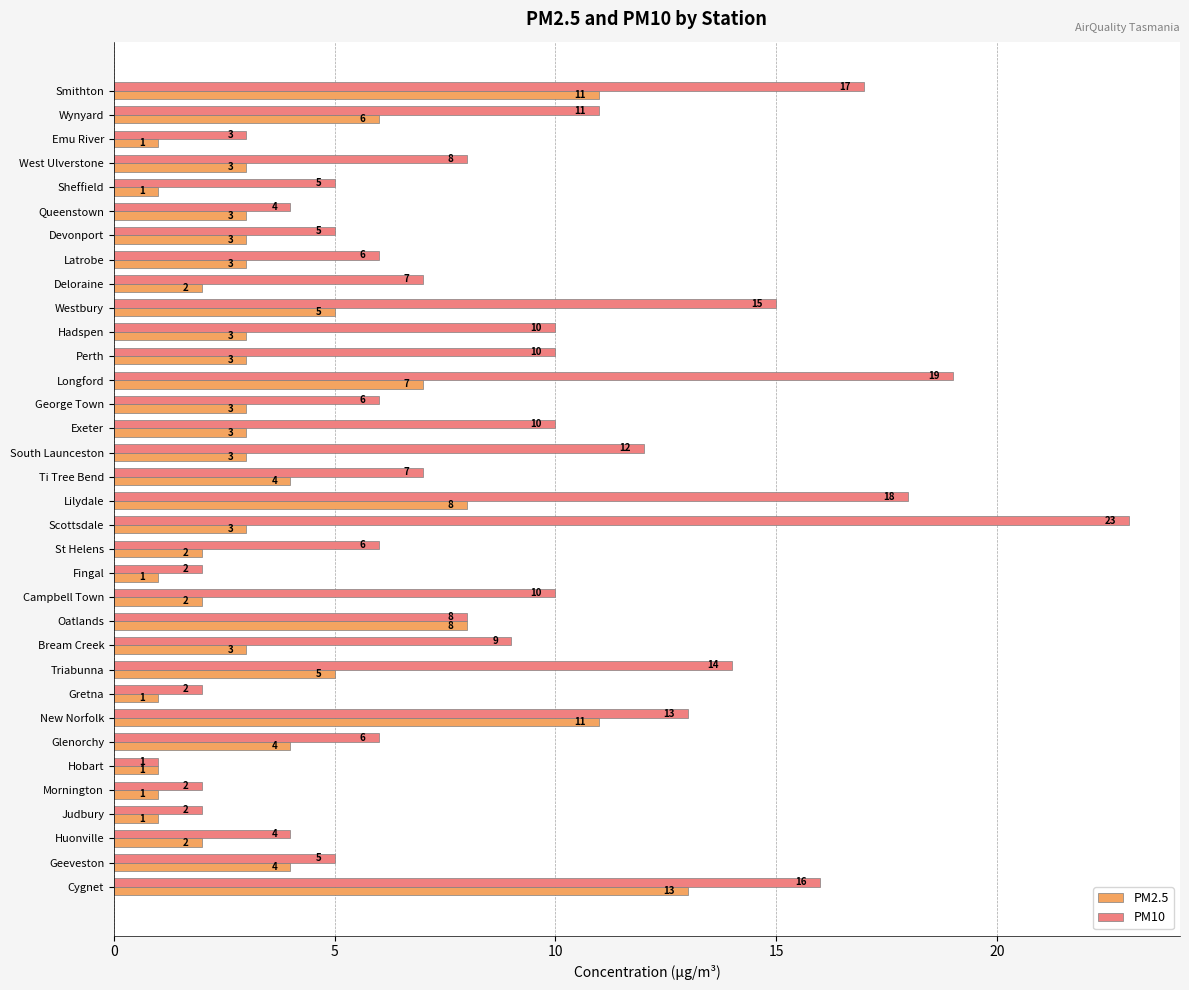

The value of PM10 at Latrobe is 9. True or false?

False